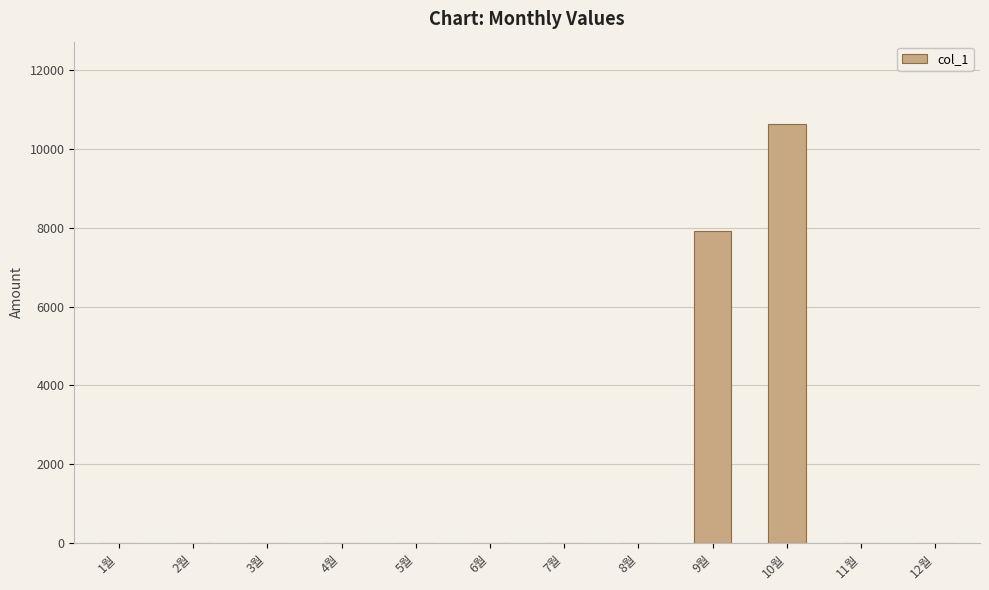

The value at 3월 is 0. True or false?

True